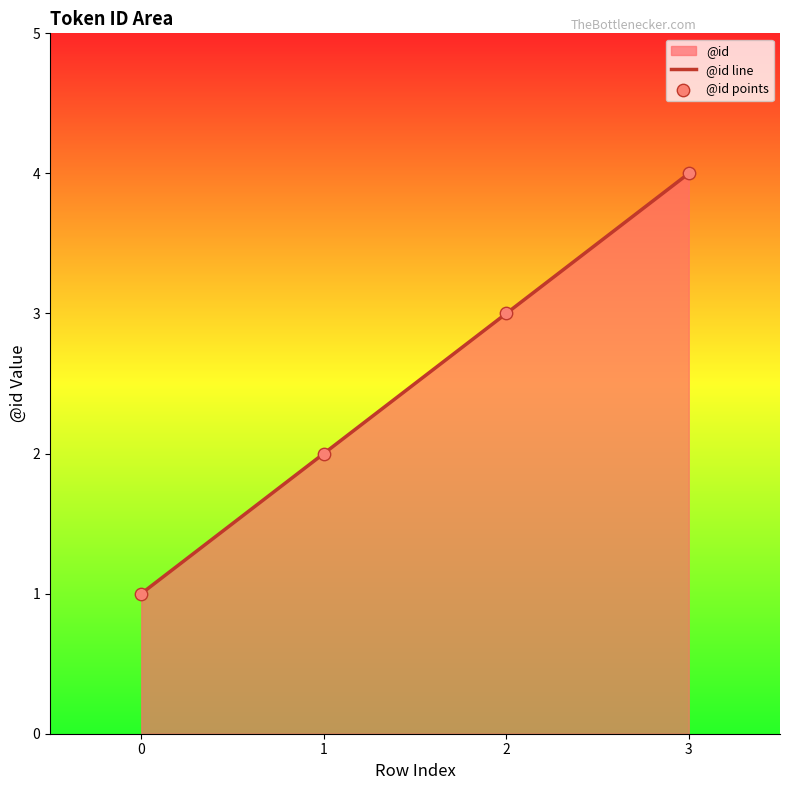

Which series reaches the maximum Y coordinate?

@id line